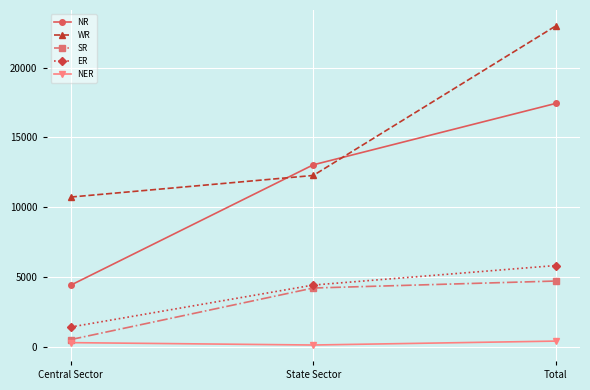

Which series has the widest spread of values?

NR